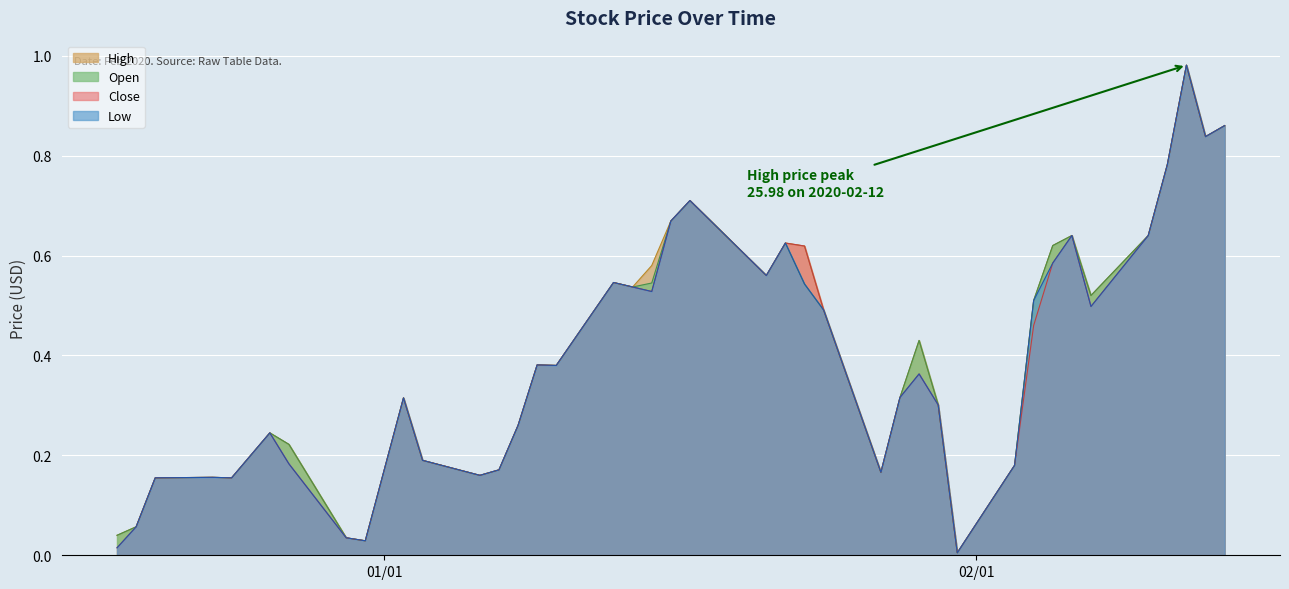

How many lines are shown in the chart?

4